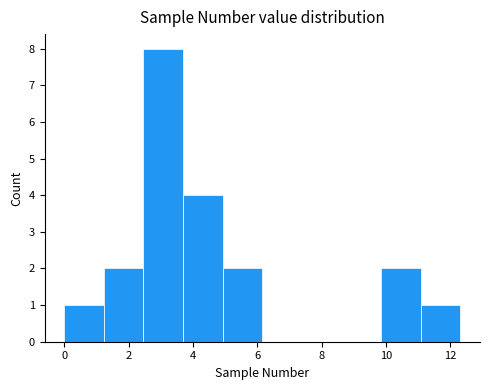

Reading left to right, transcribe this chart: for each bar, give the range it covers on the x-axis and its height. Neither the bar edges nor the heights are printed on the chart, so give them approximately, as read against the axes.

0.0 to 1.2: 1
1.2 to 2.4: 2
2.4 to 3.6: 8
3.6 to 5.0: 4
5.0 to 6.2: 2
6.2 to 7.4: 0
7.4 to 8.6: 0
8.6 to 9.8: 0
9.8 to 11.0: 2
11.0 to 12.4: 1